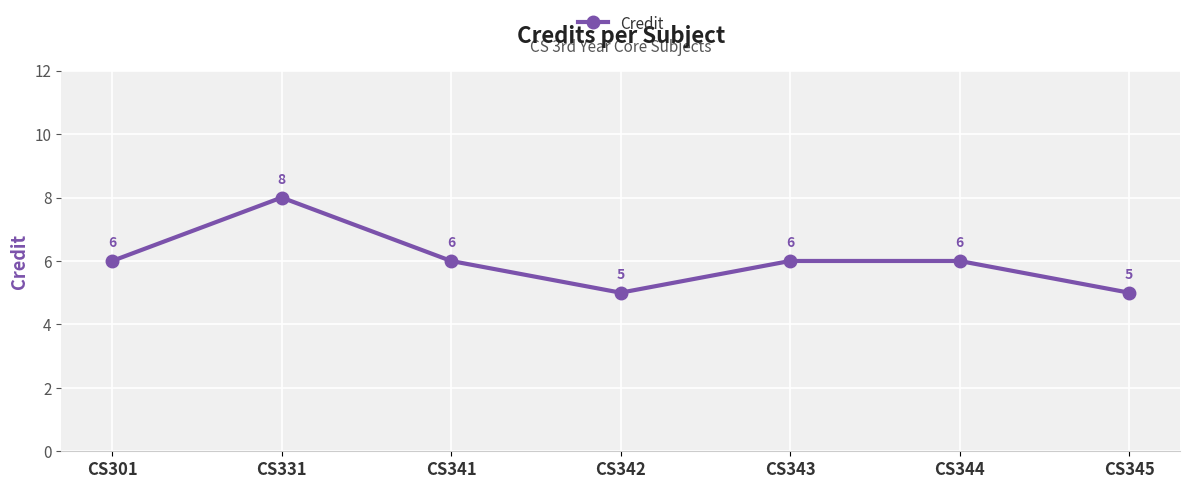

What value does the data have at CS341?

6